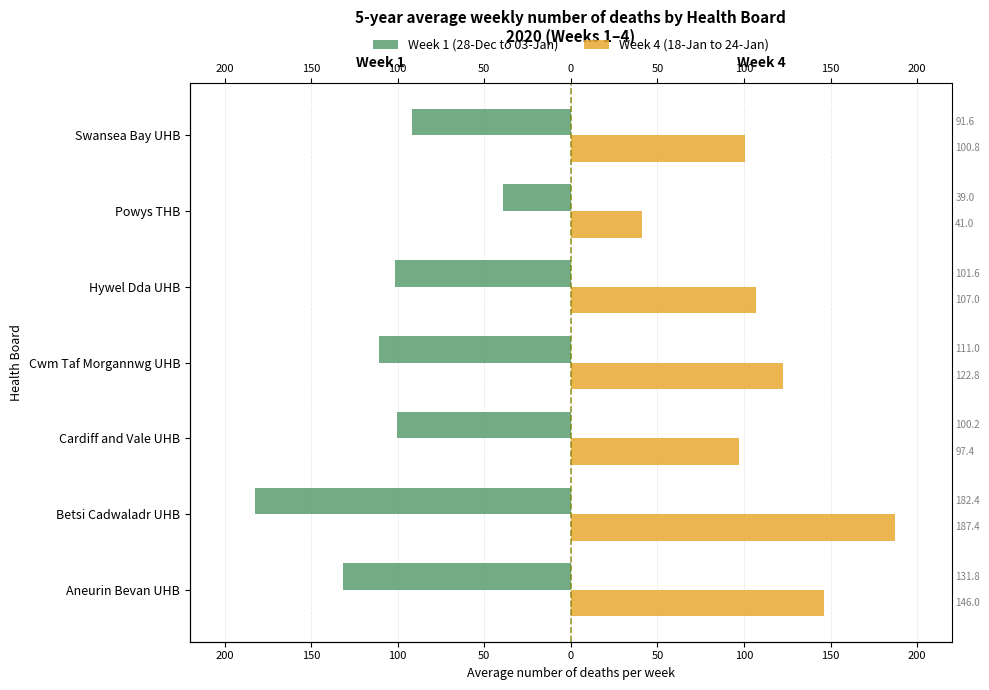

What is the sum of the Week 4 (18-Jan to 24-Jan) values at Swansea Bay UHB and Betsi Cadwaladr UHB?

288.2